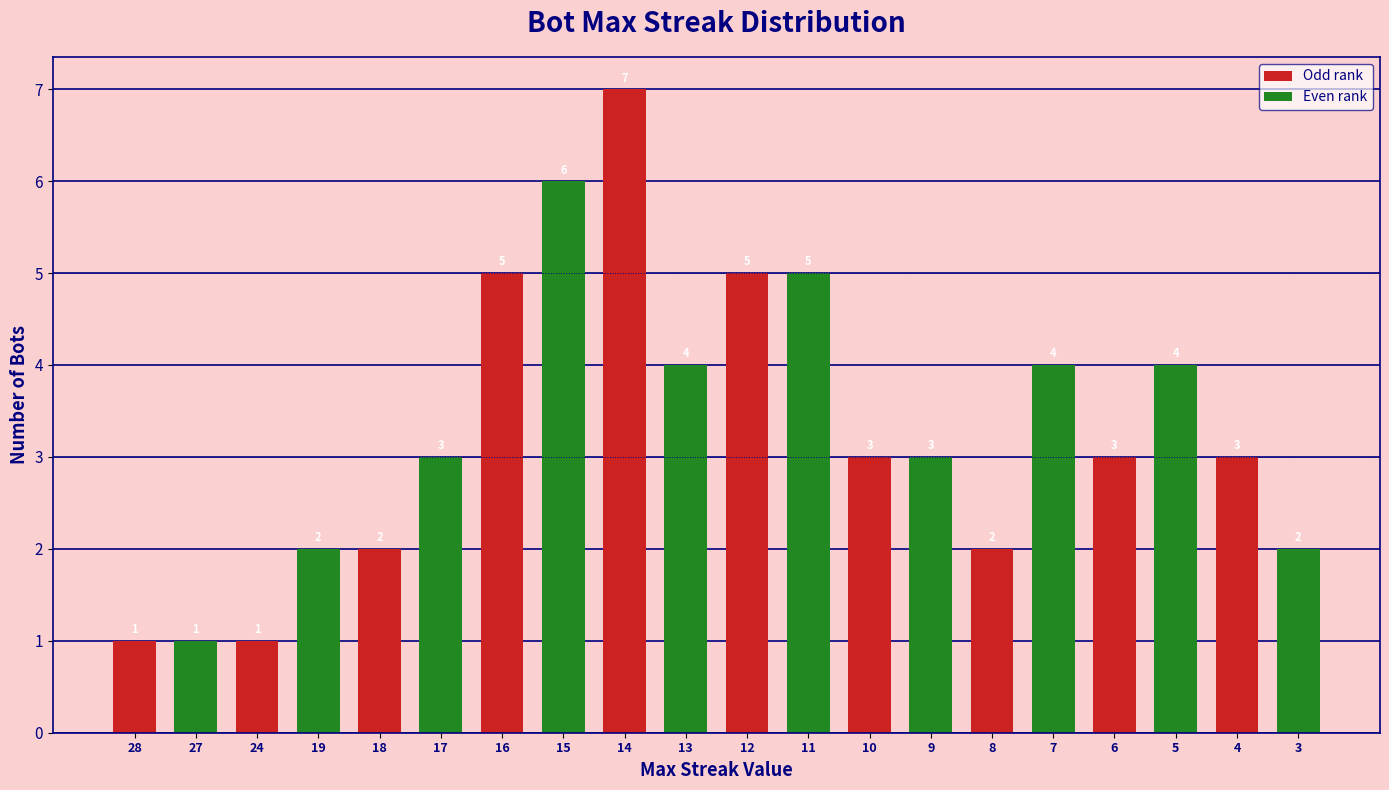

Read the value at 6.

3